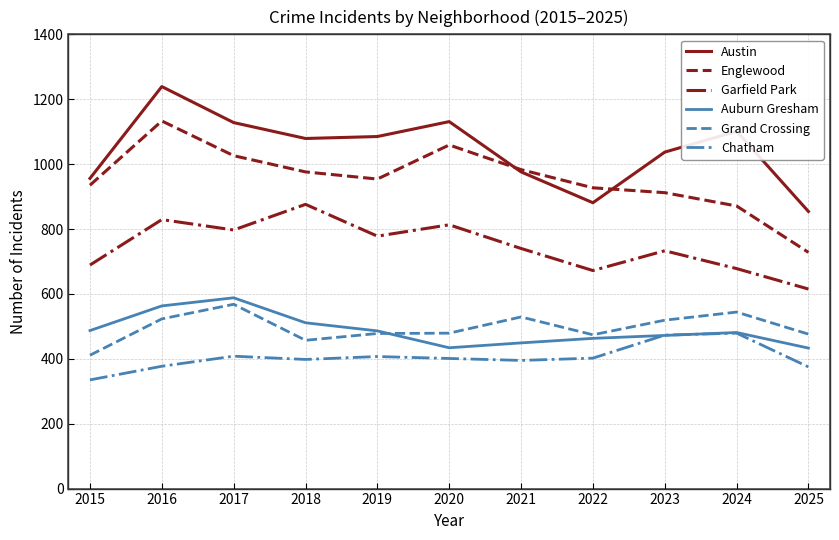

Which category has the lowest value in the Grand Crossing series?

2015